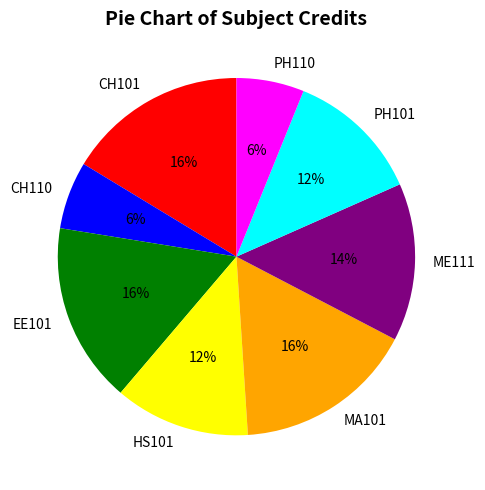

Approximately how many times larger is the value at EE101 compared to CH101?

1.0